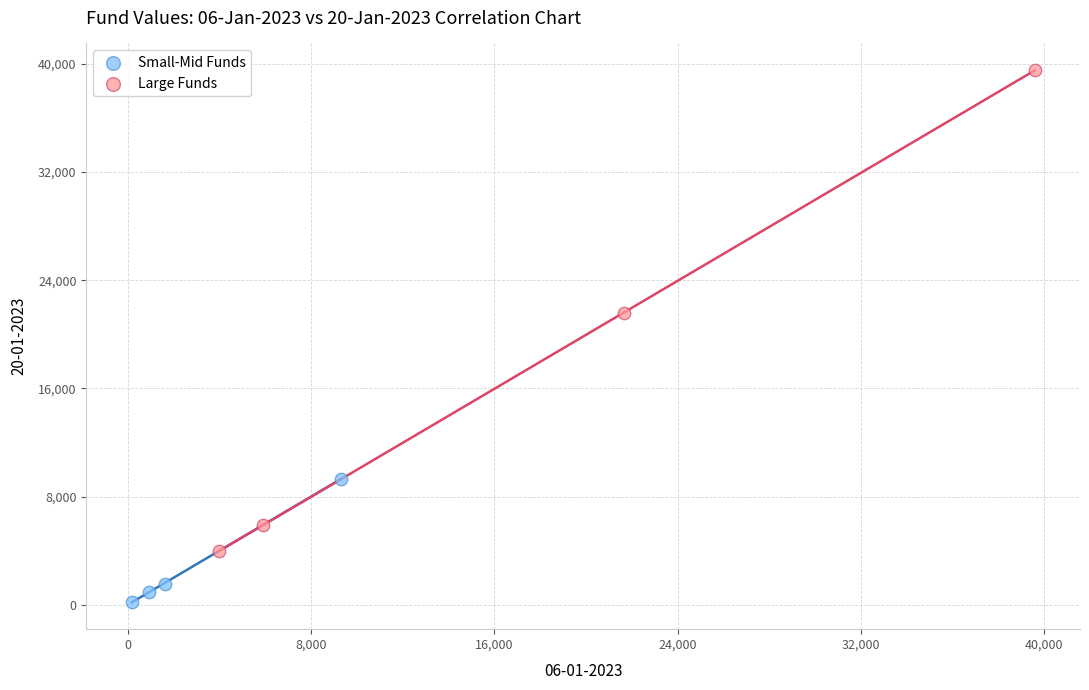

Which series has the widest spread of Y values?

Large Funds